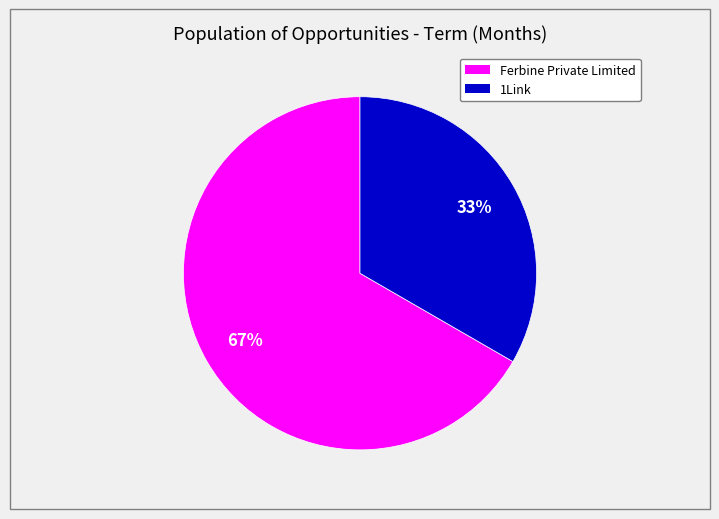

True or false: 1Link accounts for 33% of the total.

True